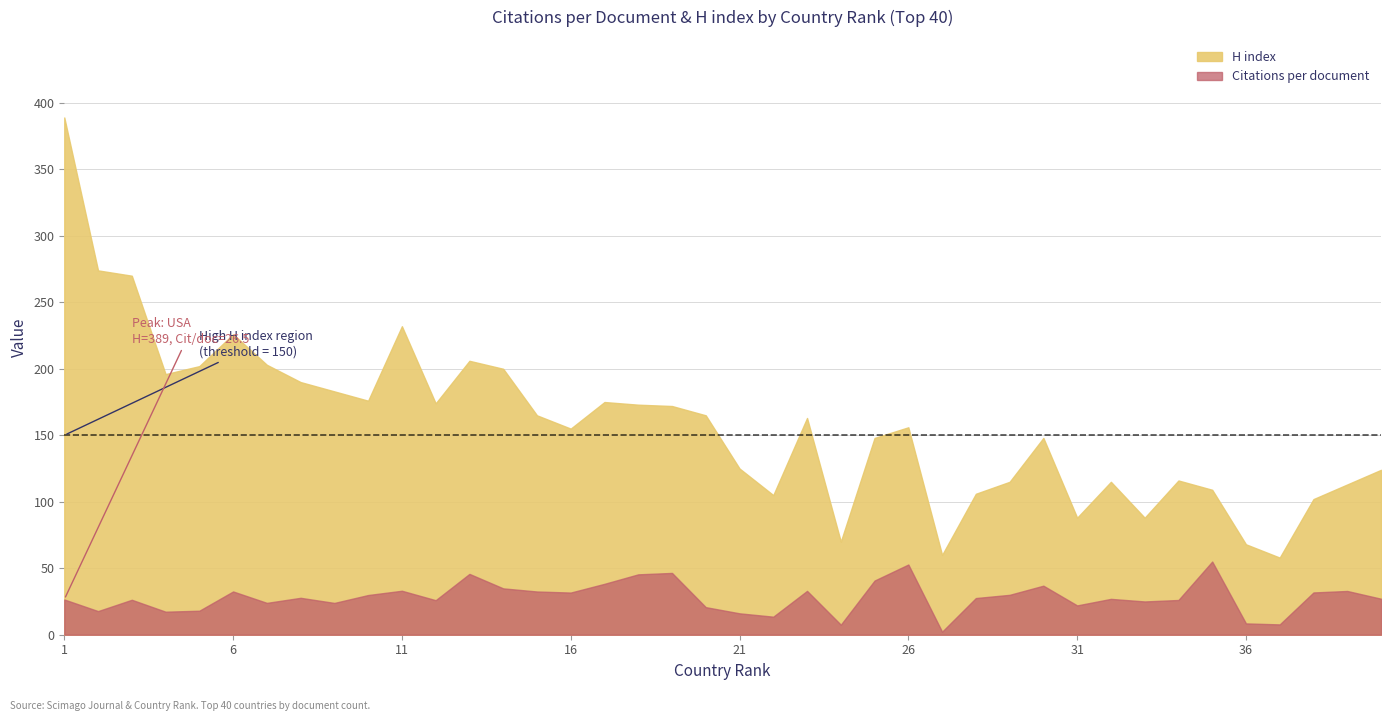

What is the difference between the second highest and second lowest values in the Citations per document series?

45.3